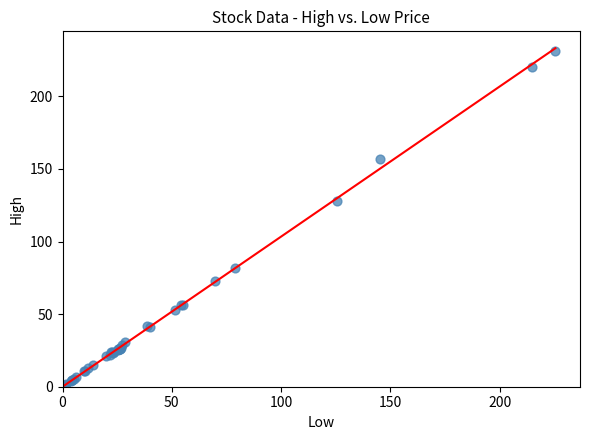

What Y value in the scatter plot is closest to 115?

127.9